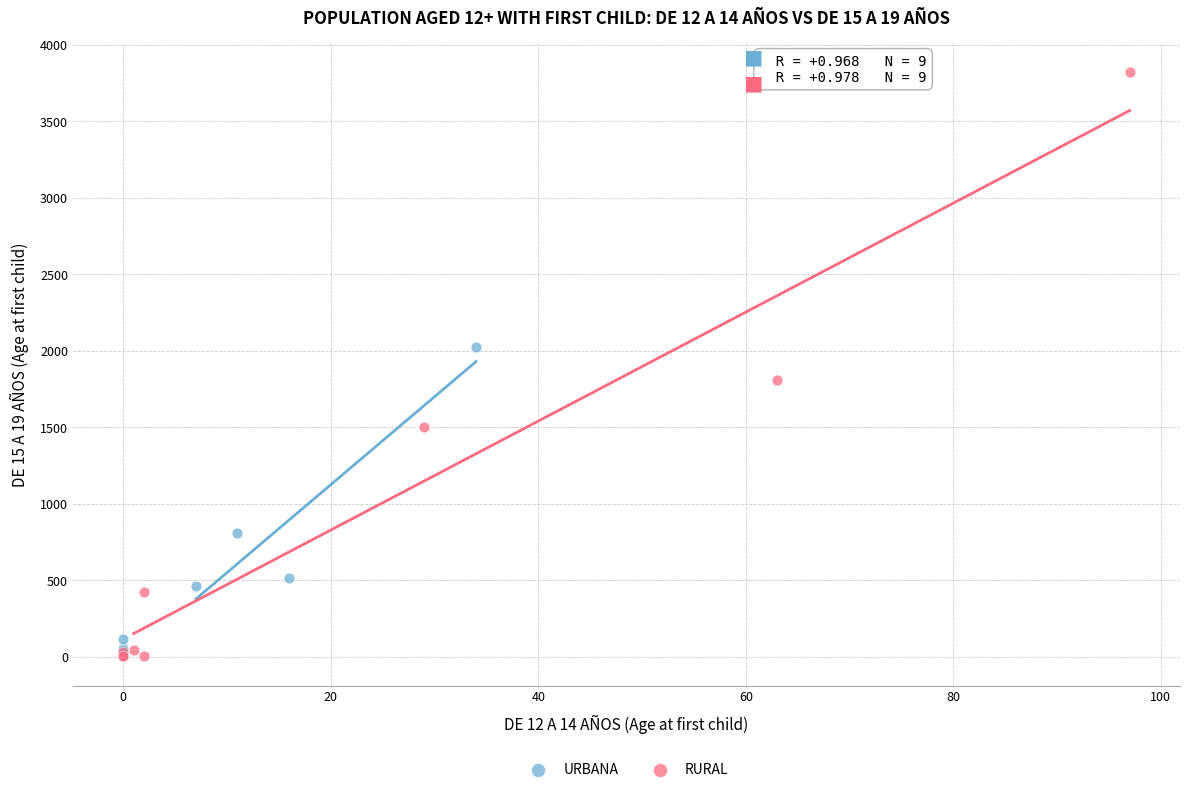

Which series has the largest Y range (max minus min)?

RURAL